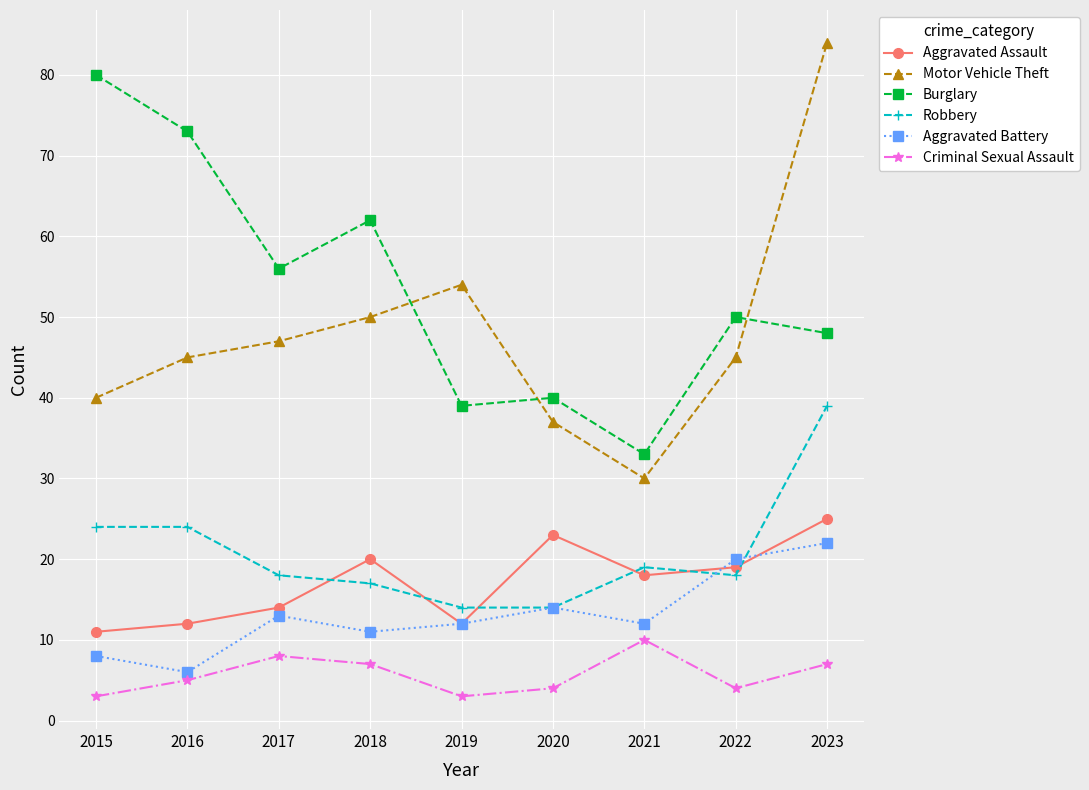

Is it true that Motor Vehicle Theft equals 37 at 2020?

True